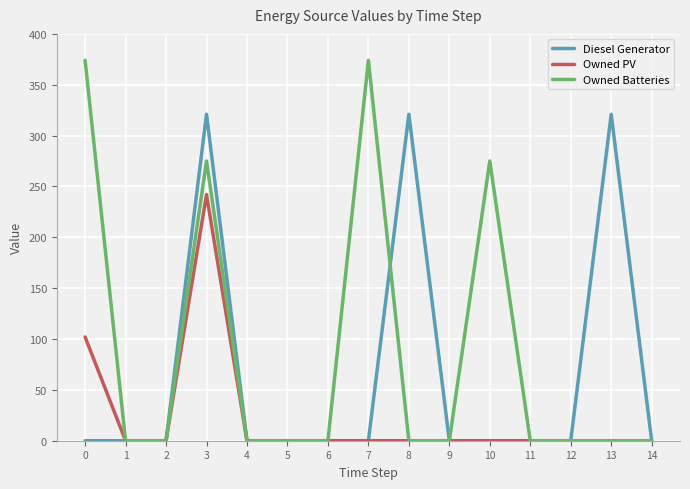

Does the chart have visible grid lines?

Yes